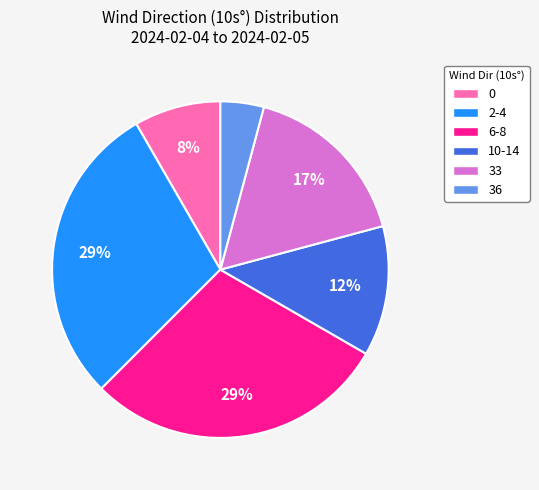

Does 33 represent more than half of the total?

No